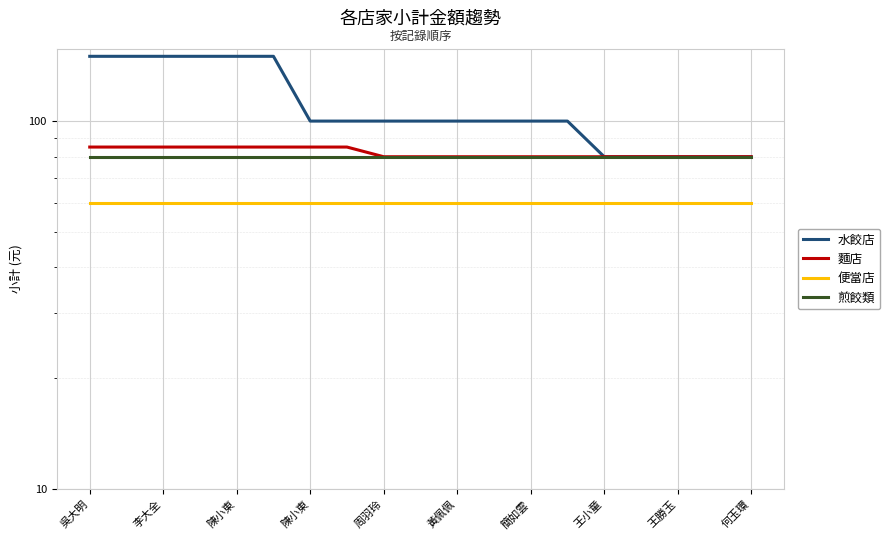

Reading left to right, transcribe all the data shown in this chart.

水餃店: 150	150	150	150	150	150	100	100	100	100	100	100	100	100	80	80	80	80	80
麵店: 85	85	85	85	85	85	85	85	80	80	80	80	80	80	80	80	80	80	80
便當店: 60	60	60	60	60	60	60	60	60	60	60	60	60	60	60	60	60	60	60
煎餃類: 80	80	80	80	80	80	80	80	80	80	80	80	80	80	80	80	80	80	80